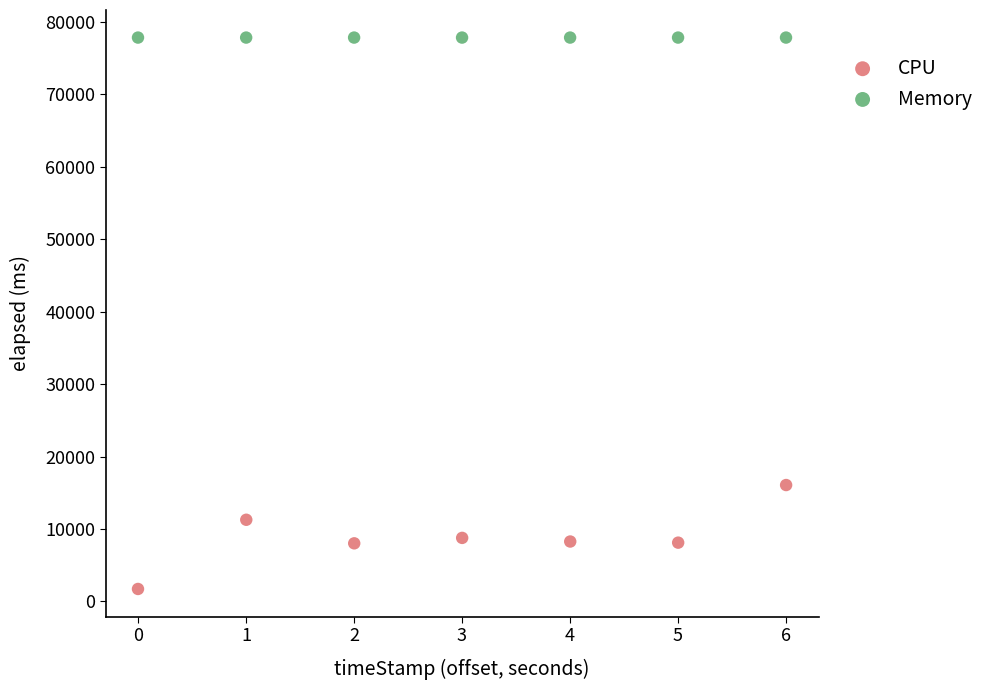

Which series contains the lowest Y value?

CPU